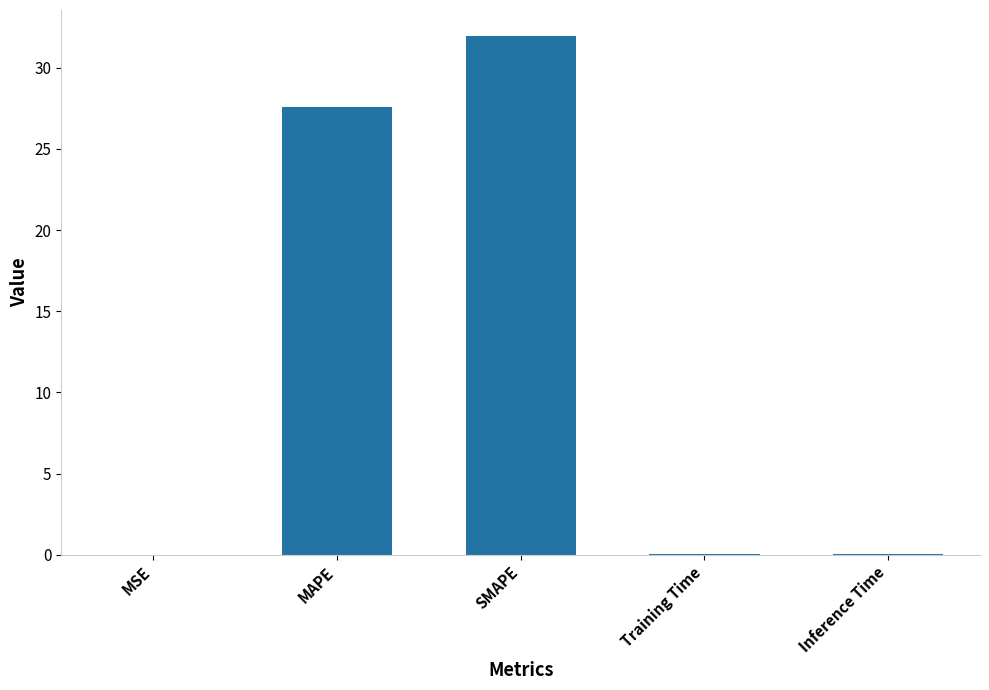

True or false: the data shows 0.0 at Training Time.

True